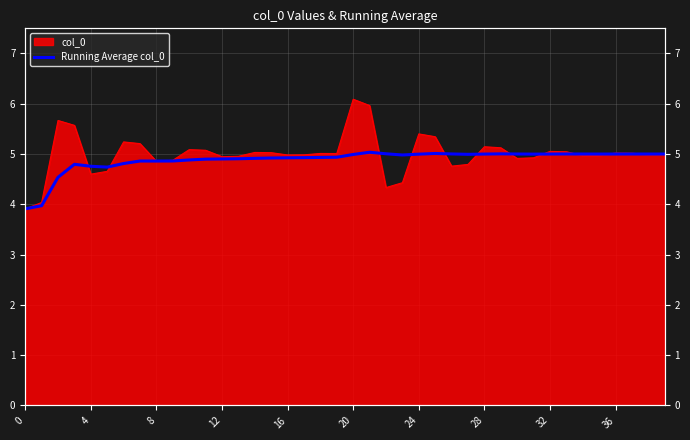

What is the difference between the maximum and minimum values?

1.1